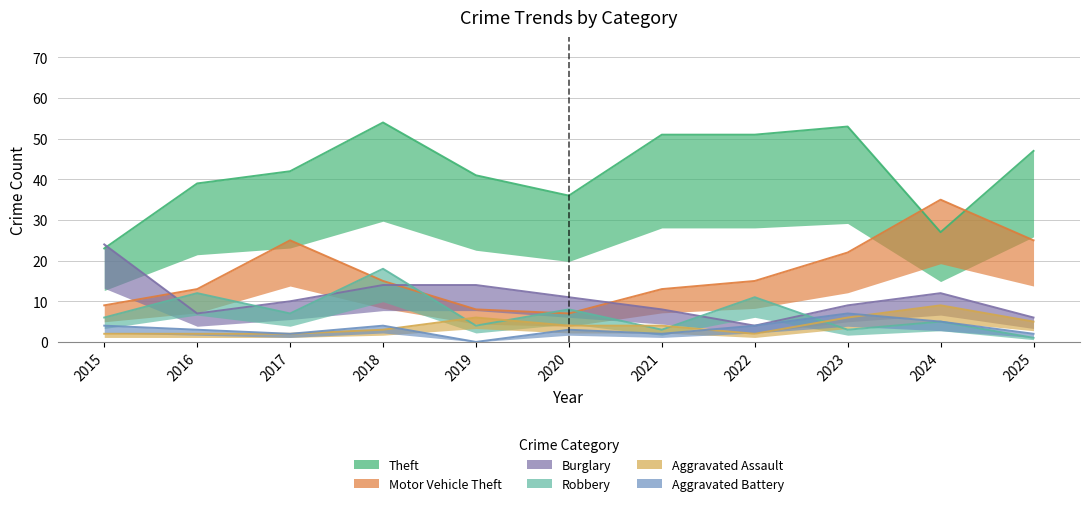

Reading left to right, list all the values displayed in this chart.

Theft: 2015=23	2016=39	2017=42	2018=54	2019=41	2020=36	2021=51	2022=51	2023=53	2024=27	2025=47
Motor Vehicle Theft: 2015=9	2016=13	2017=25	2018=15	2019=8	2020=7	2021=13	2022=15	2023=22	2024=35	2025=25
Burglary: 2015=24	2016=7	2017=10	2018=14	2019=14	2020=11	2021=8	2022=4	2023=9	2024=12	2025=6
Robbery: 2015=6	2016=12	2017=7	2018=18	2019=4	2020=8	2021=3	2022=11	2023=3	2024=5	2025=1
Aggravated Assault: 2015=2	2016=2	2017=2	2018=3	2019=6	2020=4	2021=4	2022=2	2023=6	2024=9	2025=5
Aggravated Battery: 2015=4	2016=3	2017=2	2018=4	2019=0	2020=3	2021=2	2022=4	2023=7	2024=5	2025=2